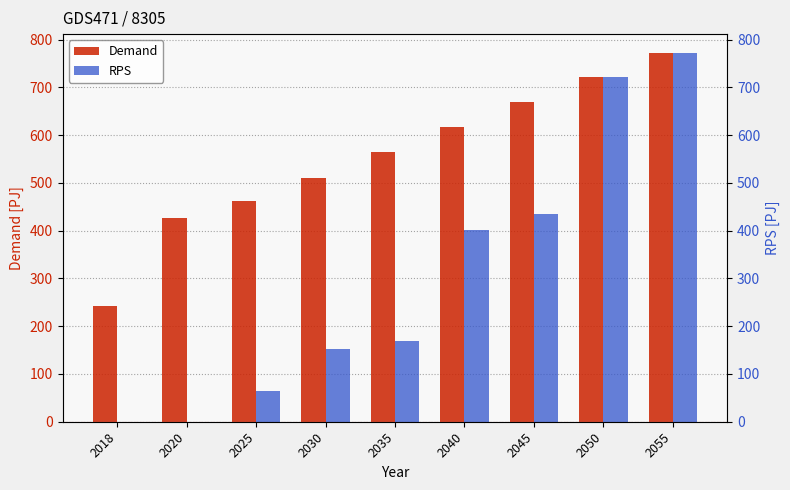

Rank the series by their maximum value, from highest to lowest.

Demand, RPS